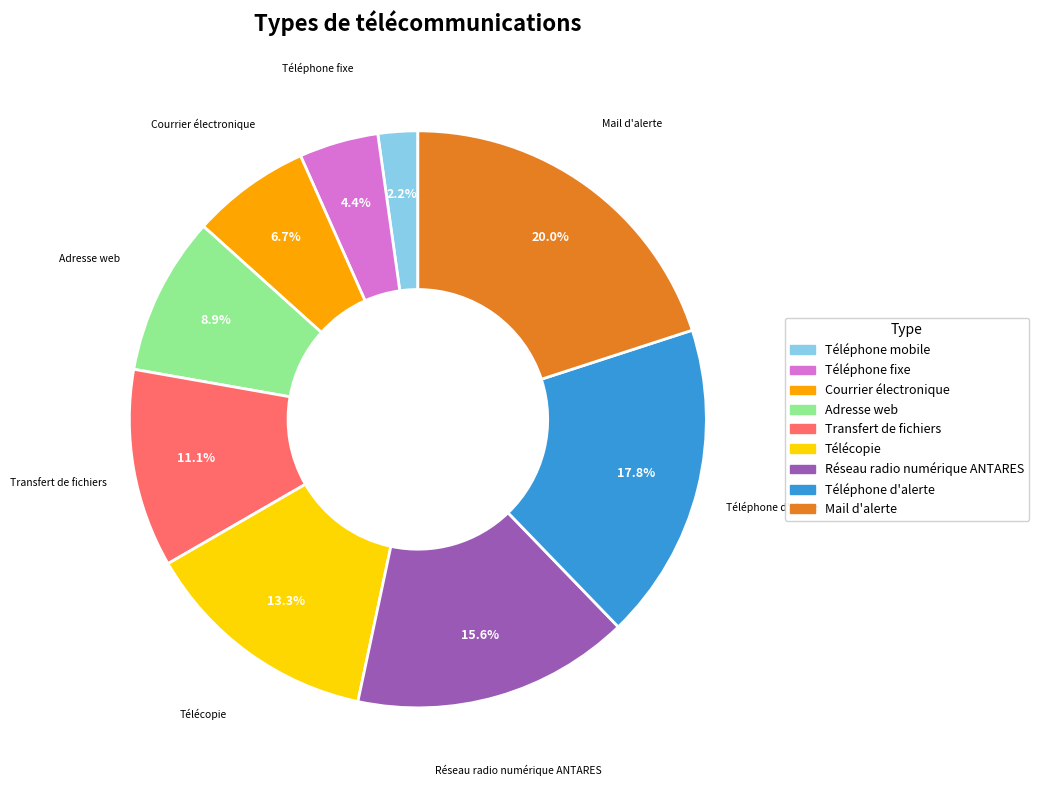

Rank the categories by value from lowest to highest.

Téléphone mobile, Téléphone fixe, Courrier électronique, Adresse web, Transfert de fichiers, Télécopie, Réseau radio numérique ANTARES, Téléphone d'alerte, Mail d'alerte